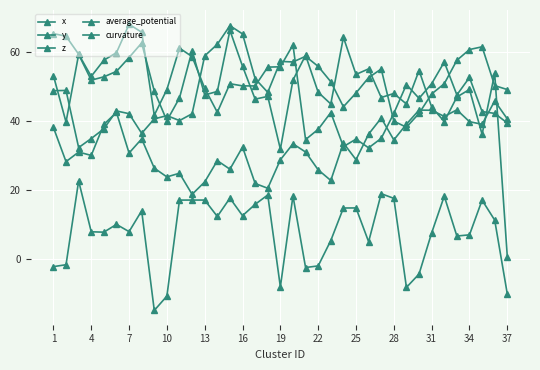

What is the greatest value displayed?

68.0